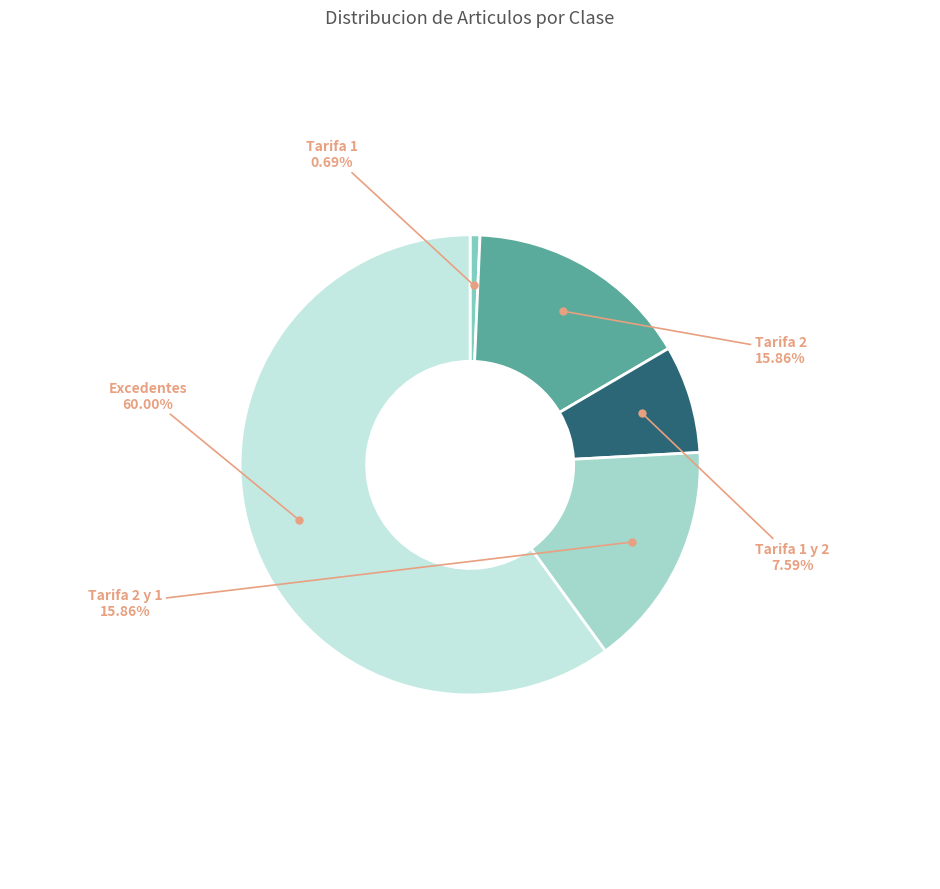

Does any single category account for the majority?

Yes